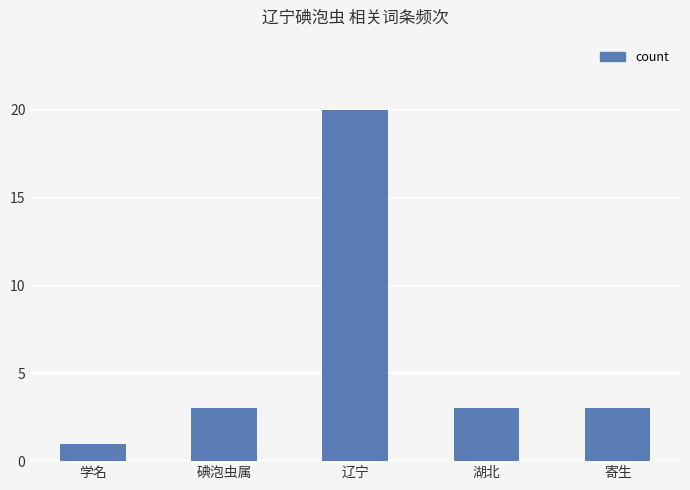

Reading right to left, extract all data points from this chart.

3	3	20	3	1